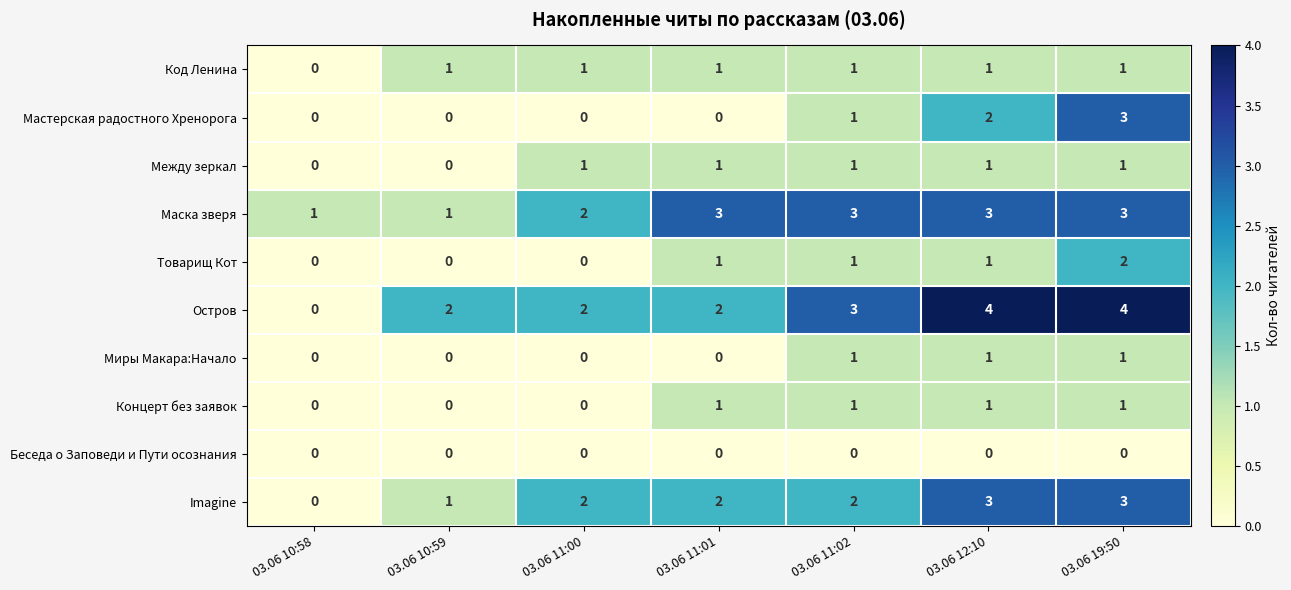

Where is Imagine nearest to the value 1?

03.06 10:59